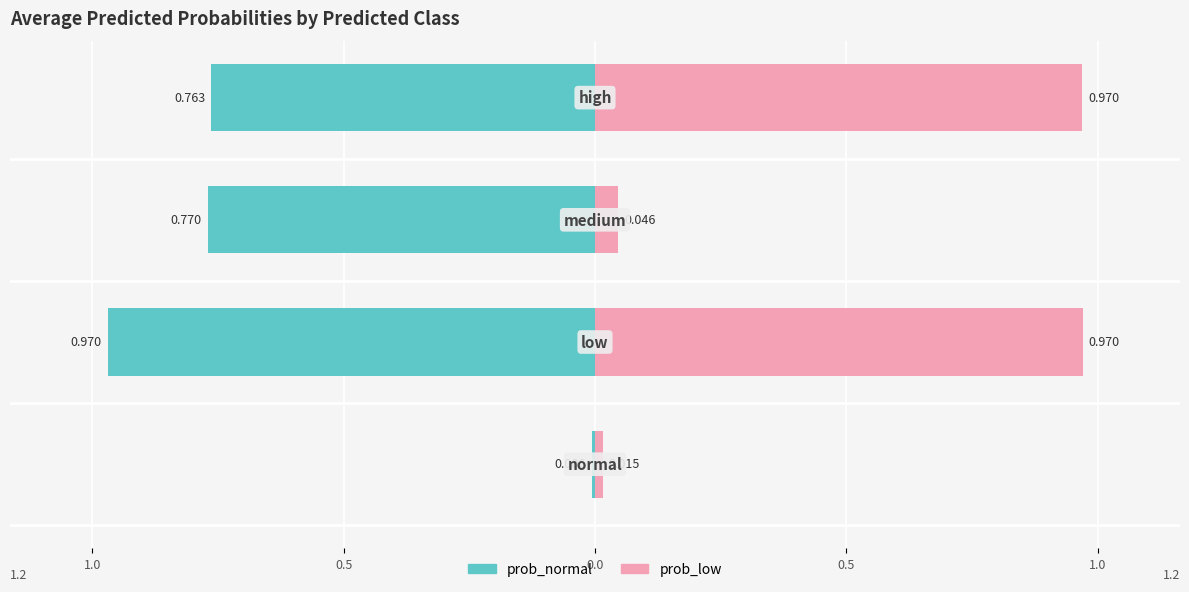

Reading left to right, list all the values displayed in this chart.

prob_normal: -0.0	-1.0	-0.8	-0.8
prob_low: 0.0	1.0	0.0	1.0